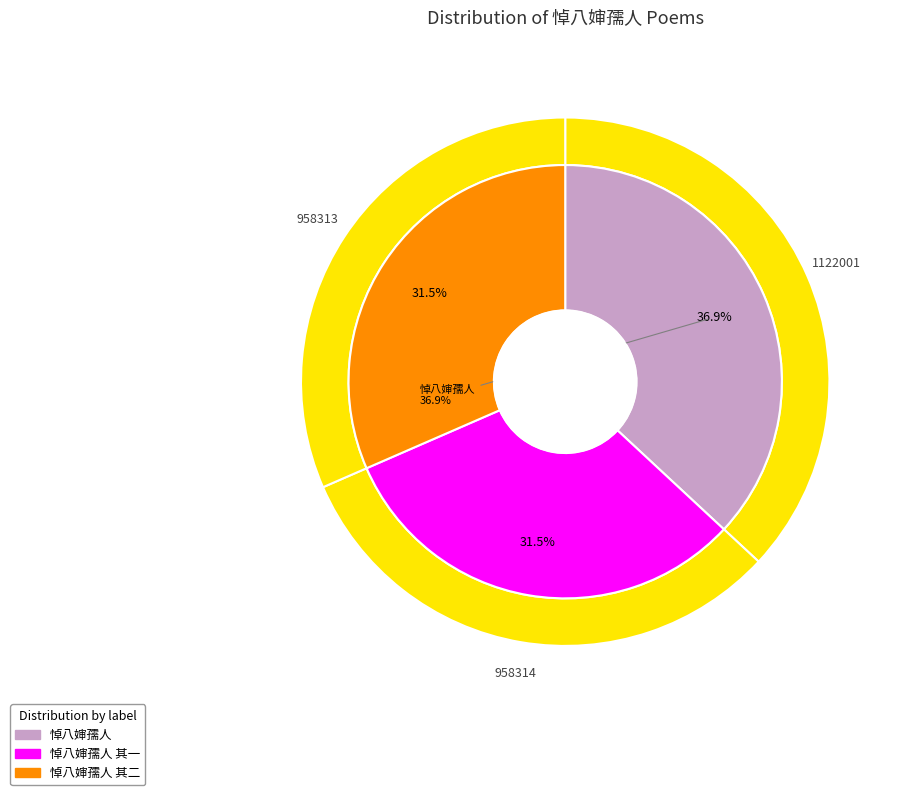

What percentage is NOT represented by 悼八婶孺人 其一?

68.5%